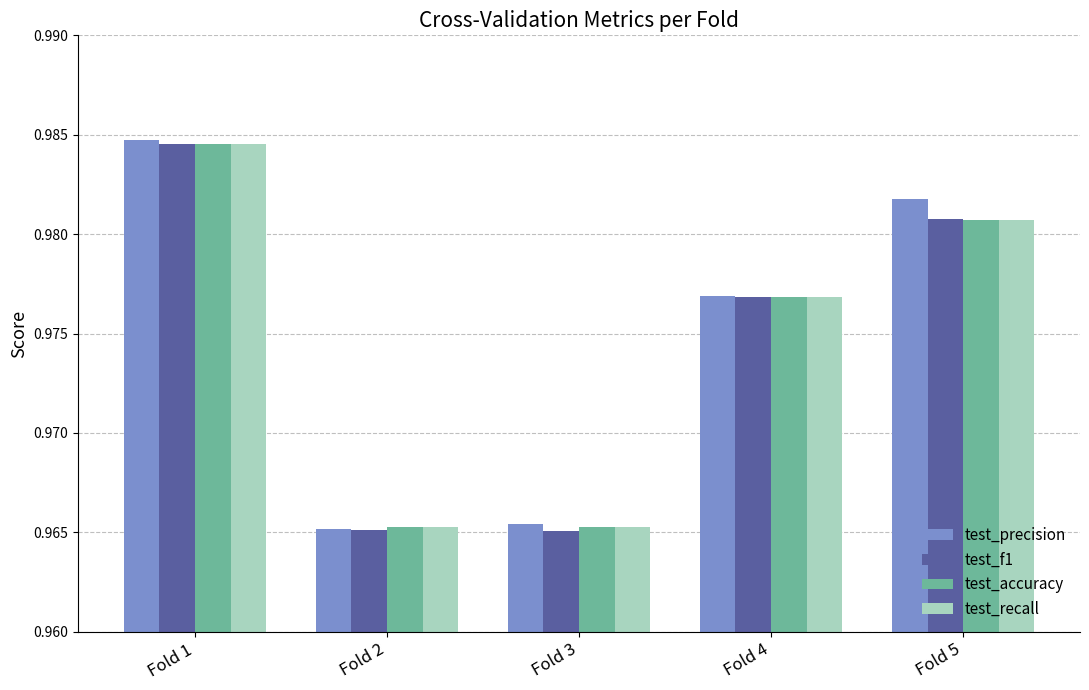

True or false: test_accuracy has a value of 1.4 at Fold 3.

False